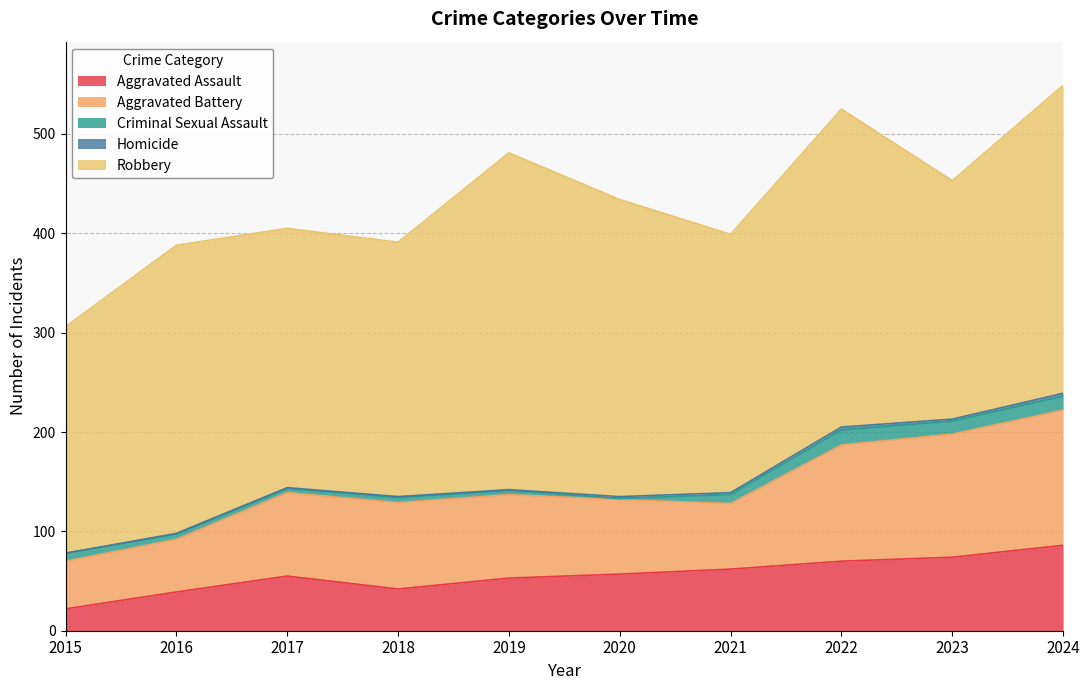

True or false: Aggravated Assault and Criminal Sexual Assault intersect in this chart.

False